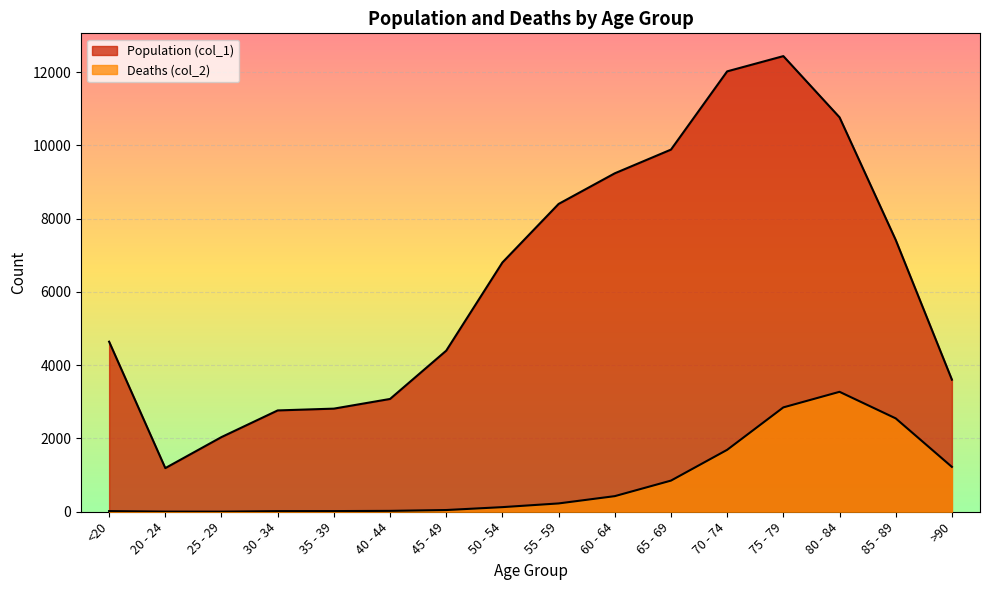

What is the label of the 5th point from the left?

35 - 39